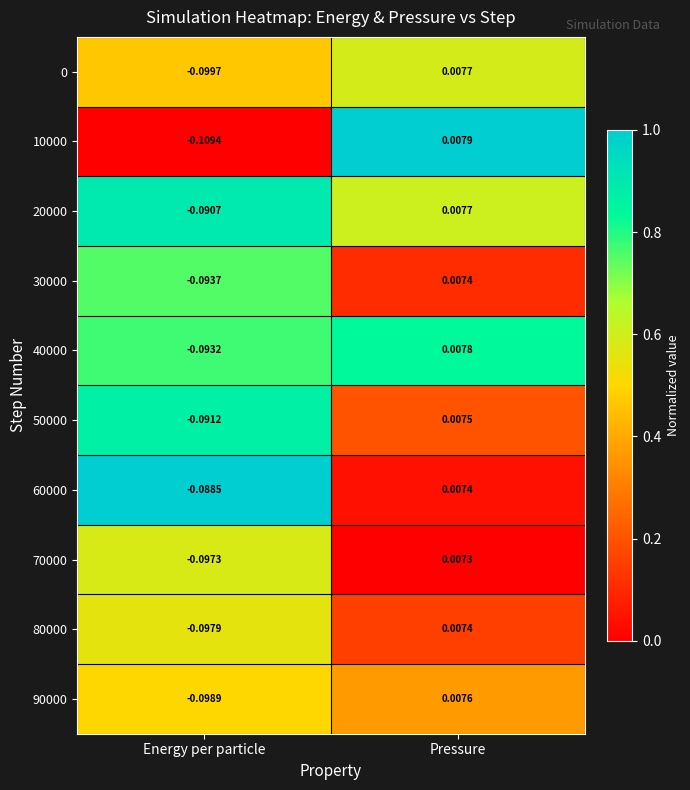

Where does the 0 series first go above 0?

Pressure